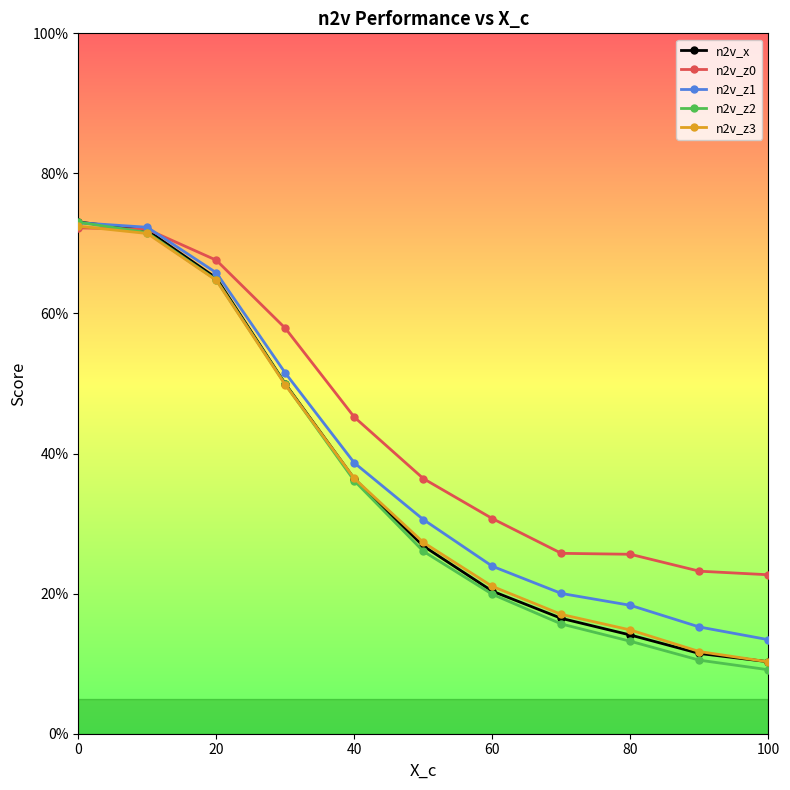

What are all the series names shown in the legend?

n2v_x, n2v_z0, n2v_z1, n2v_z2, n2v_z3